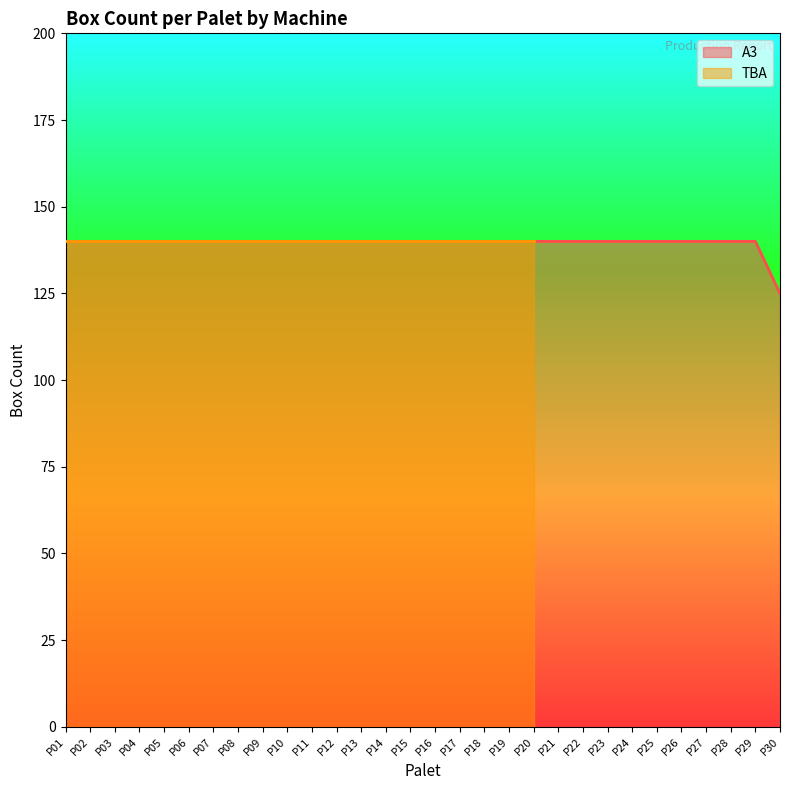

The chart shows a value of 188 at P04. True or false?

False